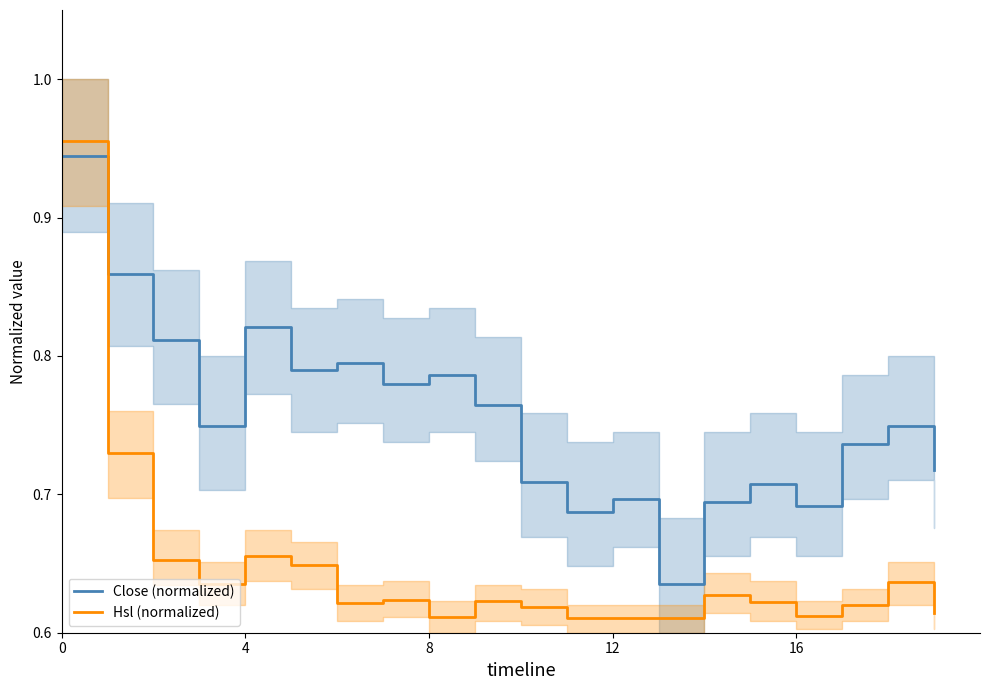

What is the lowest value of the Hsl (normalized) series?

0.6